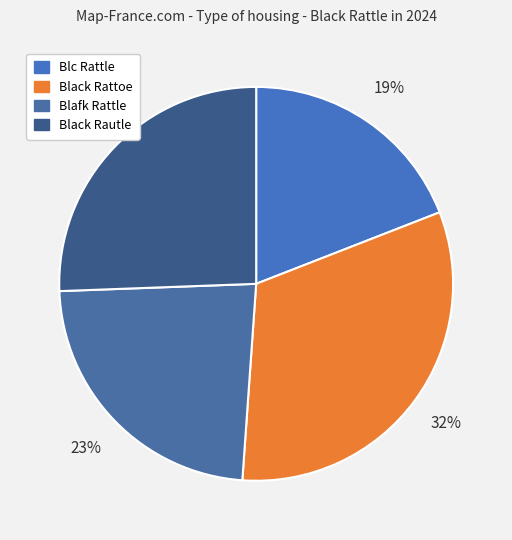

Approximately how many times larger is the value at Blafk Rattle compared to Blc Rattle?

1.2